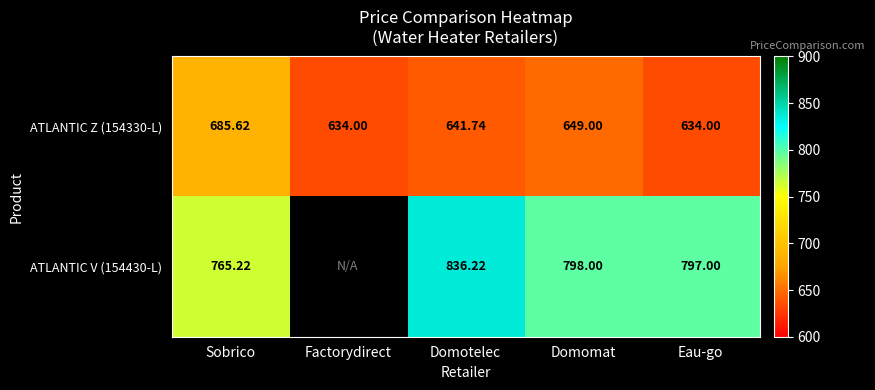

At which label is ATLANTIC Z (154330-L) closest to 659?

Domomat